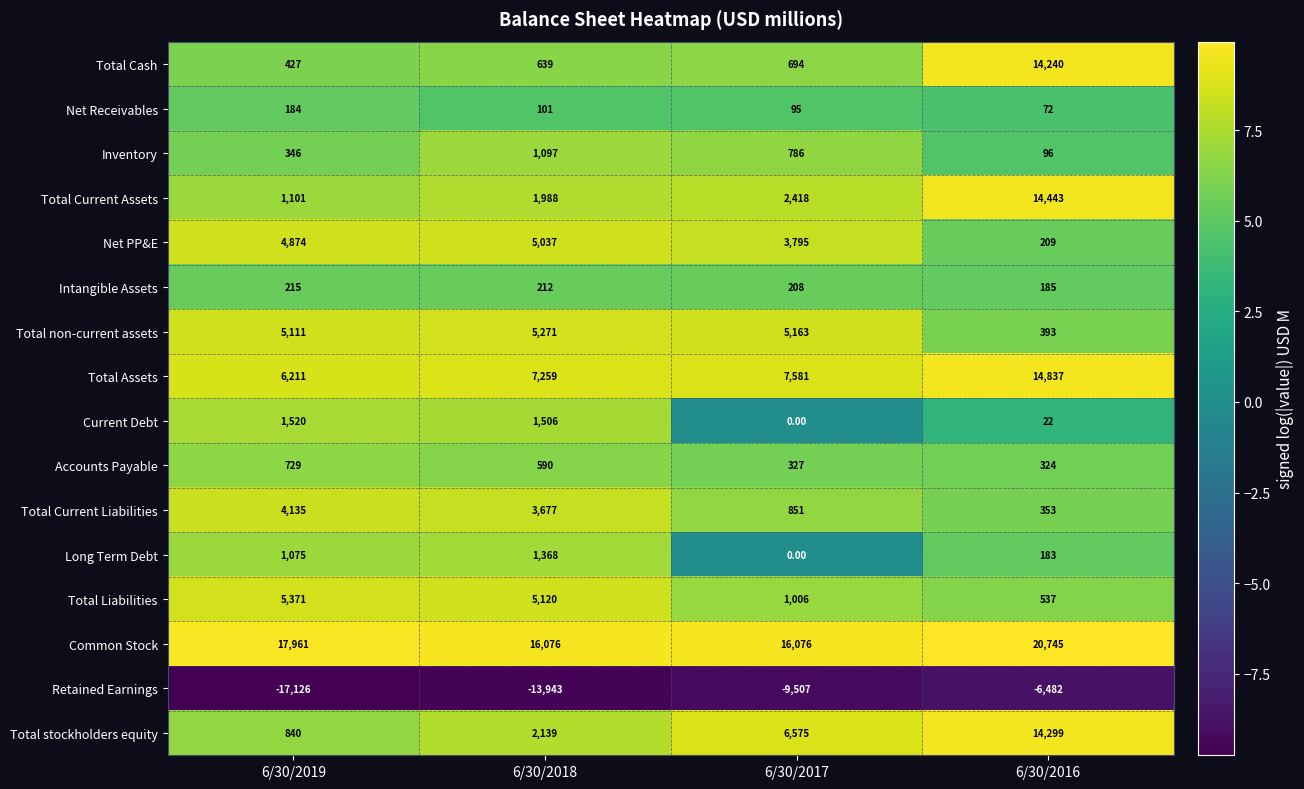

How many categories are shown in the chart?

4